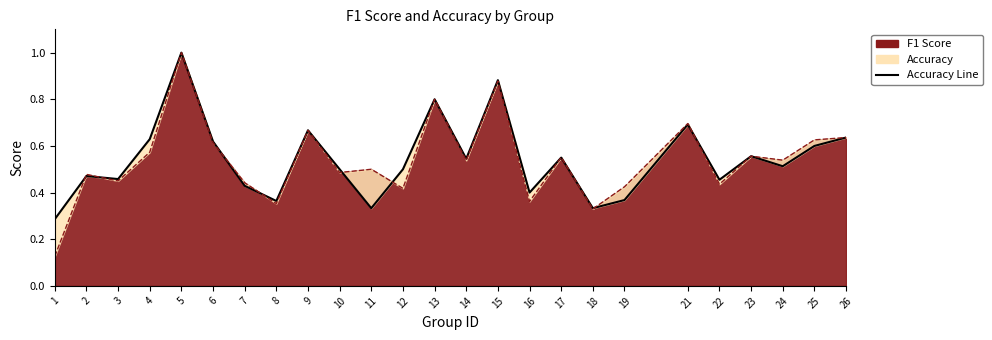

Where is the first local maximum?

2